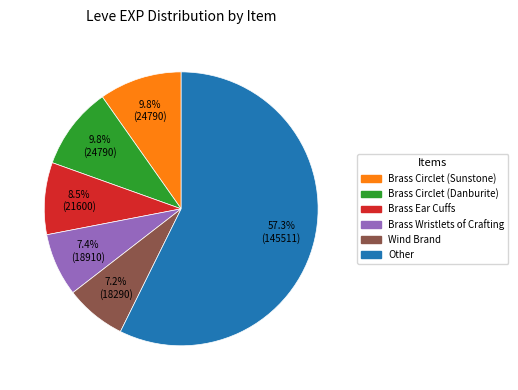

Is there a majority slice in this chart?

Yes